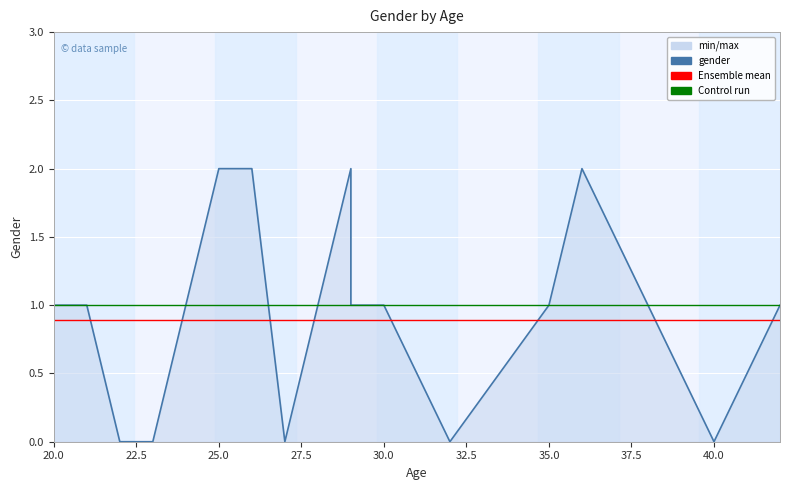

What is the maximum value for Control run?

1.0